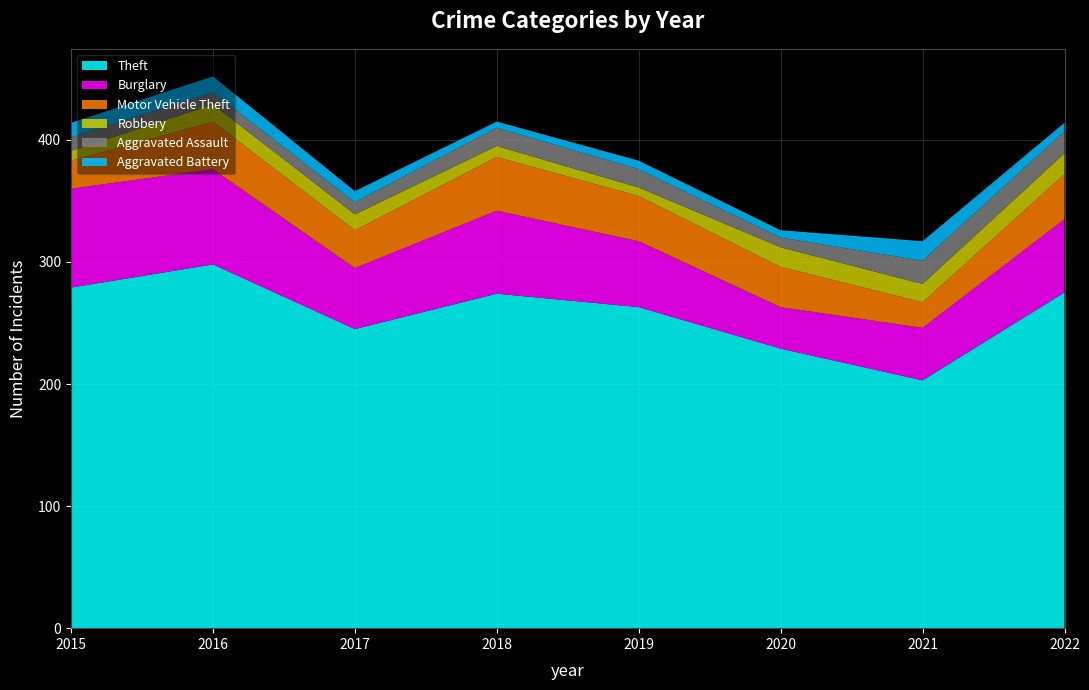

Reading left to right, what are all the values shown in this chart?

Theft: 279	298	245	274	263	229	203	275
Burglary: 81	78	50	68	54	34	43	60
Motor Vehicle Theft: 23	39	31	44	37	33	21	37
Robbery: 8	14	13	9	7	16	15	17
Aggravated Assault: 11	10	10	15	15	8	19	18
Aggravated Battery: 12	13	9	5	7	6	16	7